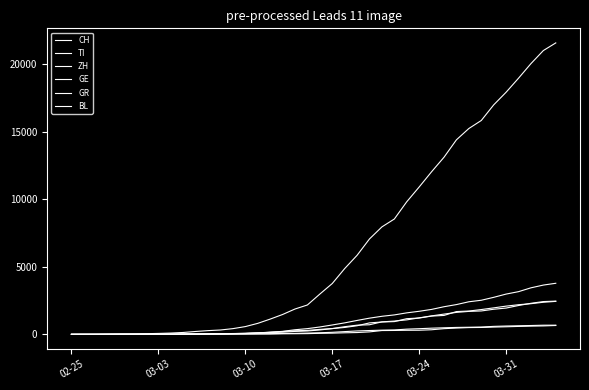

Does the chart display data point markers on the line(s)?

No